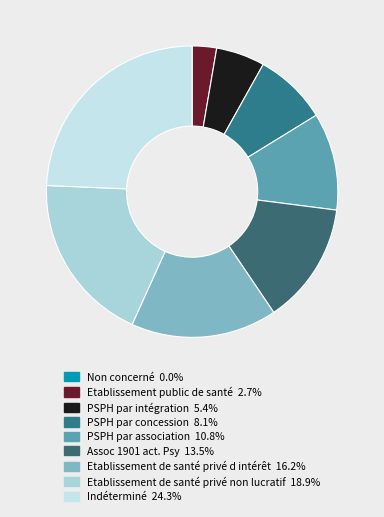

Rank the categories by value from highest to lowest.

Indéterminé, Etablissement de santé privé non lucratif, Etablissement de santé privé d intérêt, Assoc 1901 act. Psy, PSPH par association, PSPH par concession, PSPH par intégration, Etablissement public de santé, Non concerné